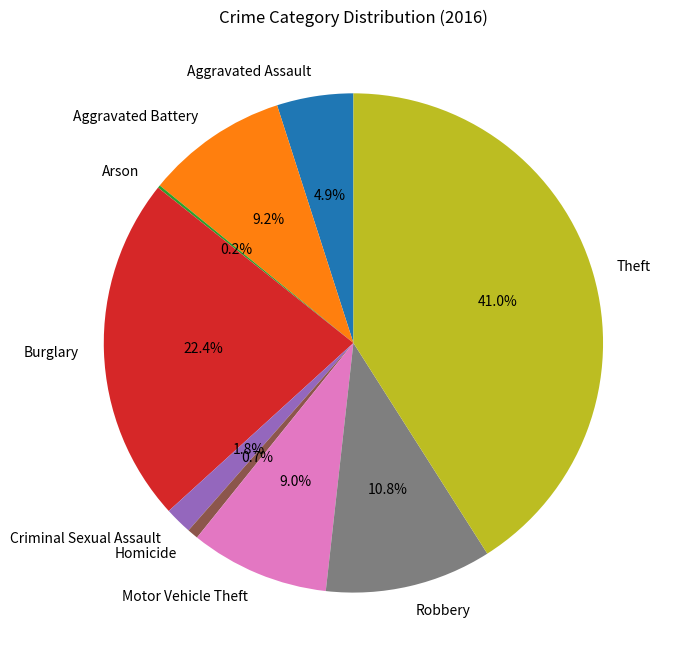

Combined, what portion of the pie is Robbery and Theft?

51.8%